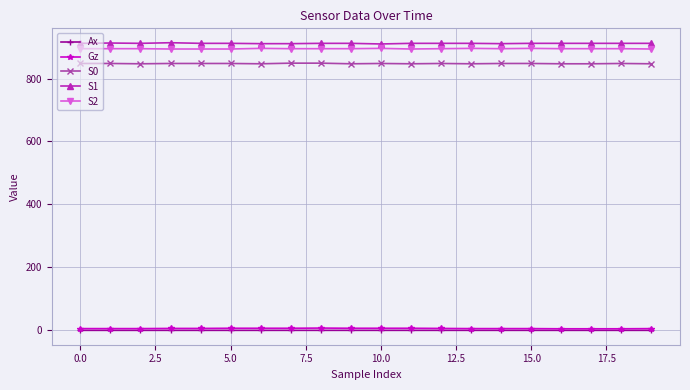

What is the value of the S2 point at the 18th from the left?

895.0